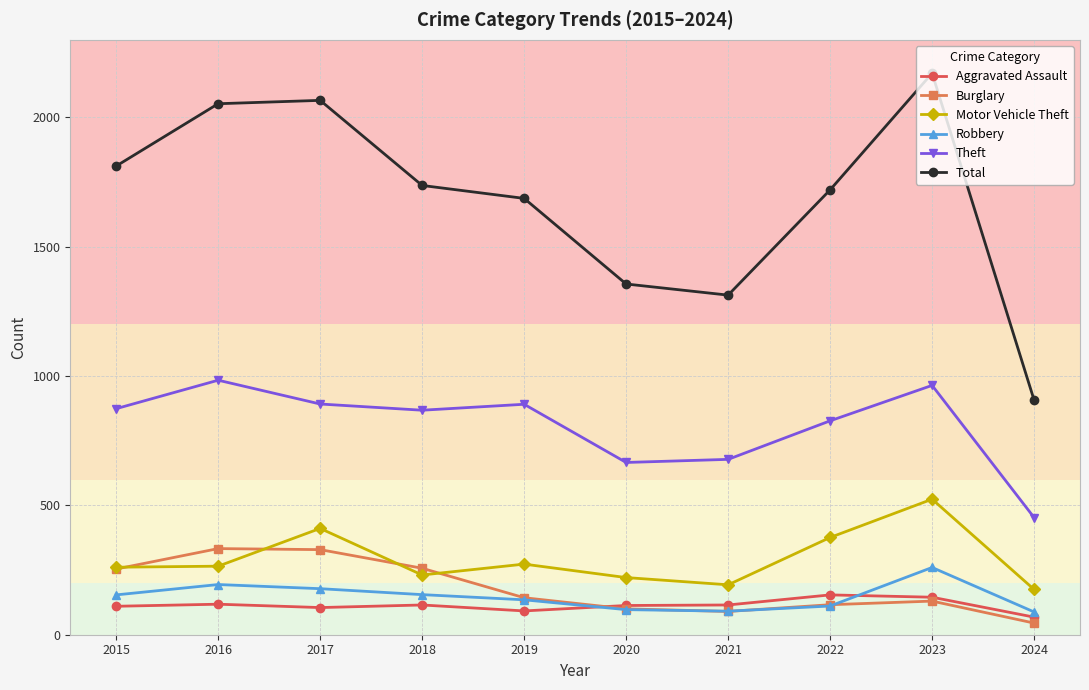

The value of Theft at 2019 is 622. True or false?

False